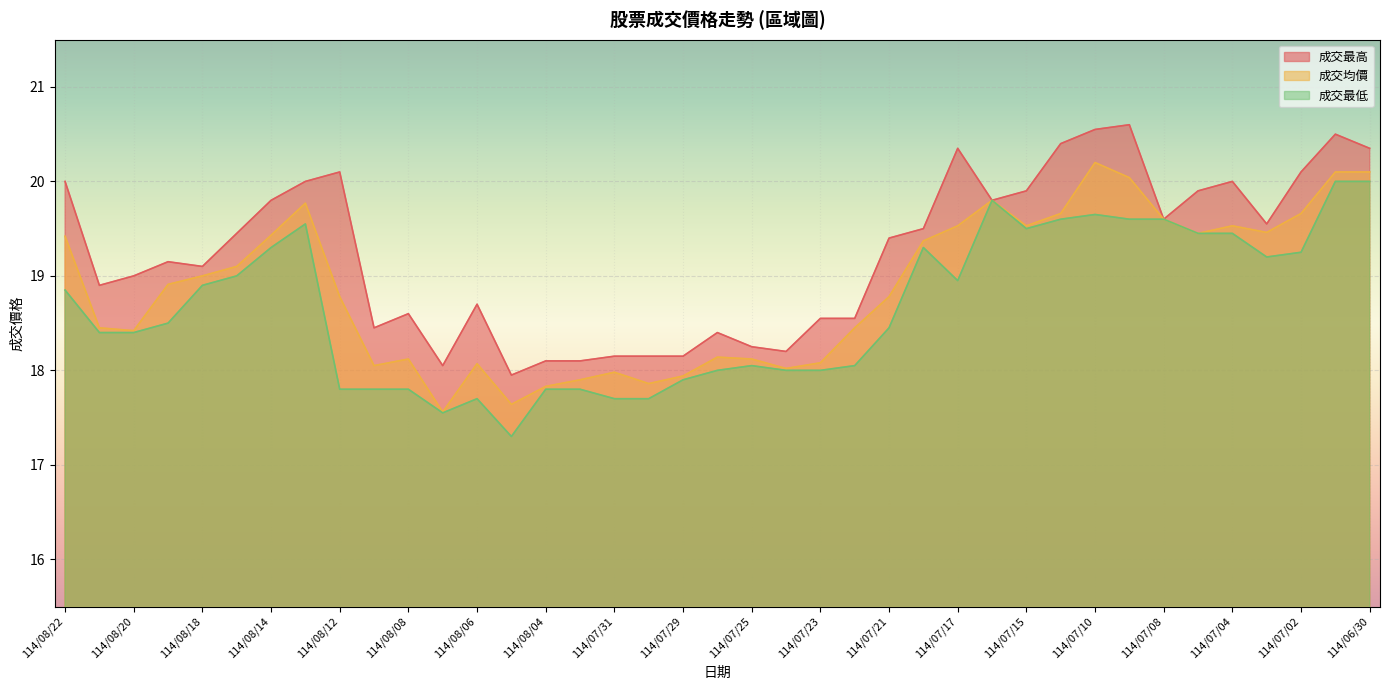

What position from the right is 114/07/04?

5